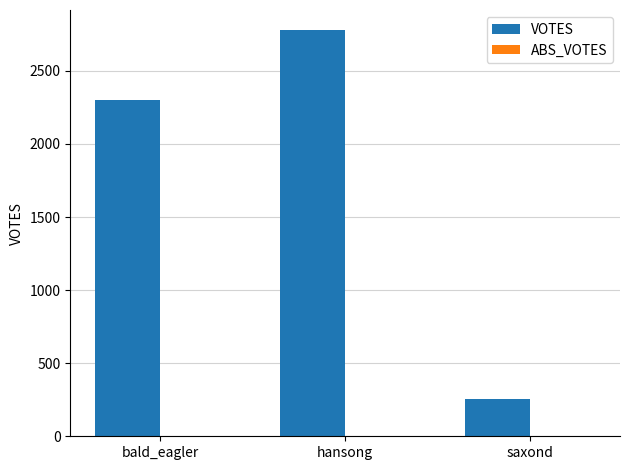

Read the value at saxond.

252